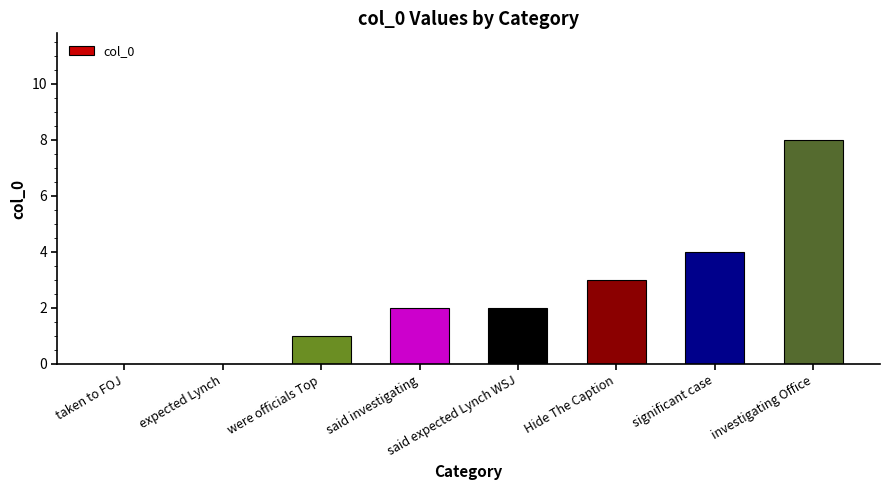

Are the bars horizontal?

No